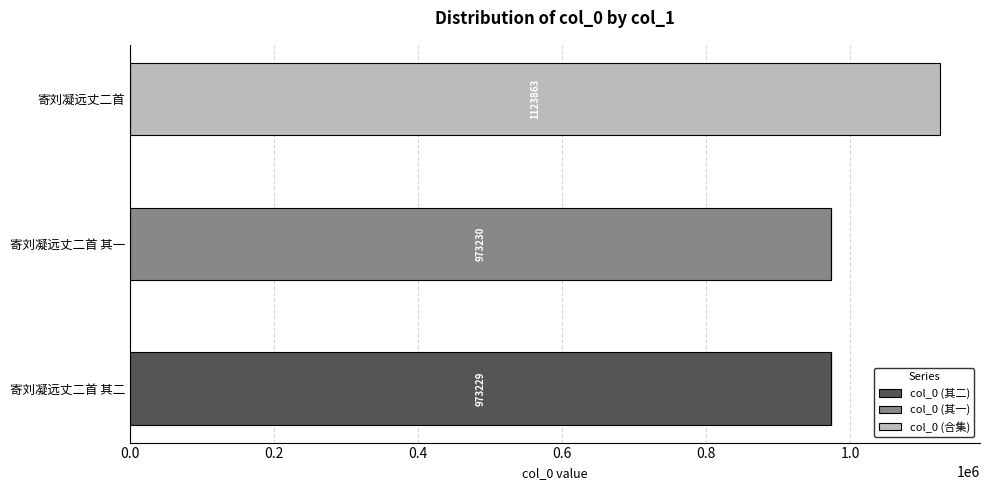

At which category is the sum across all series the highest?

寄刘凝远丈二首